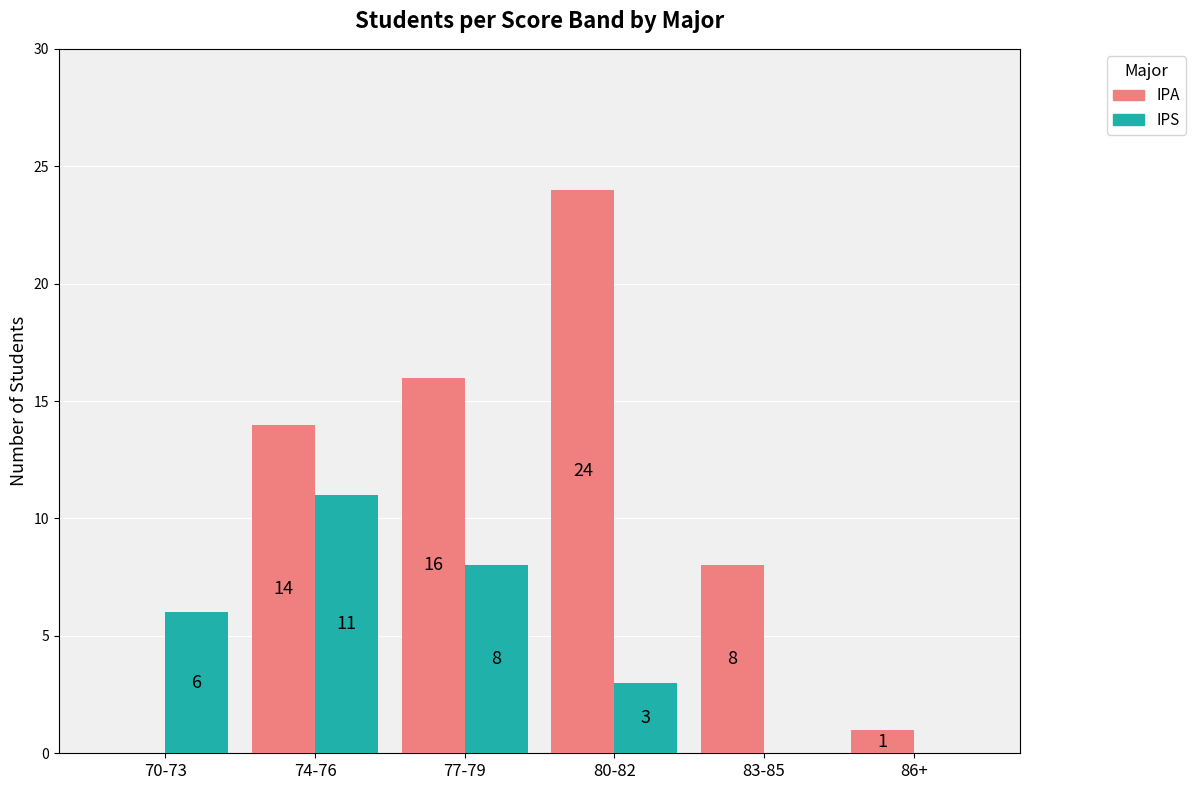

Is it true that IPS equals 3 at 80-82?

True